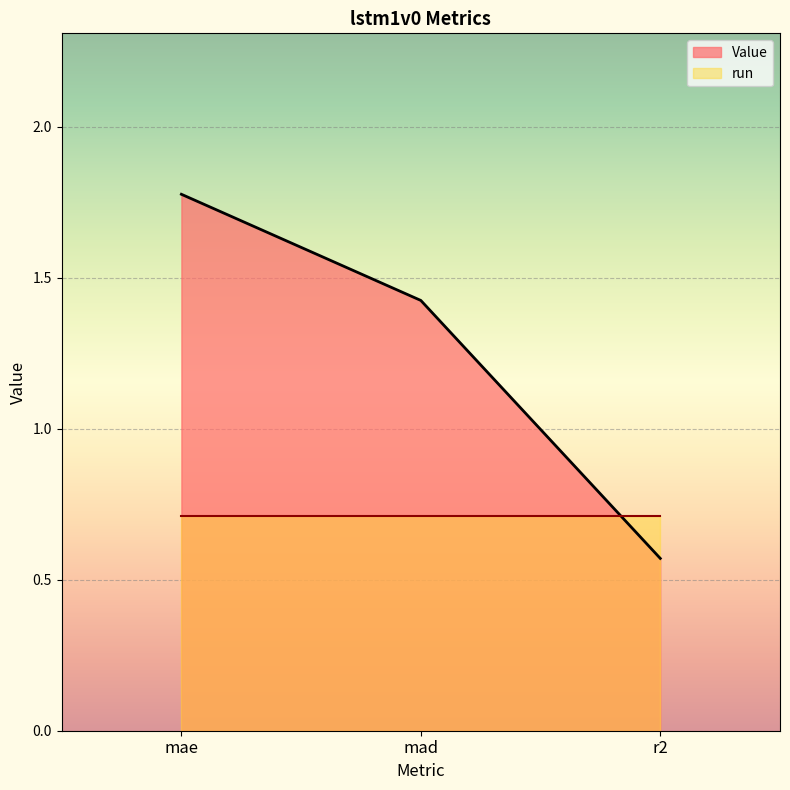

What is the change in value from mad to r2?

-0.9